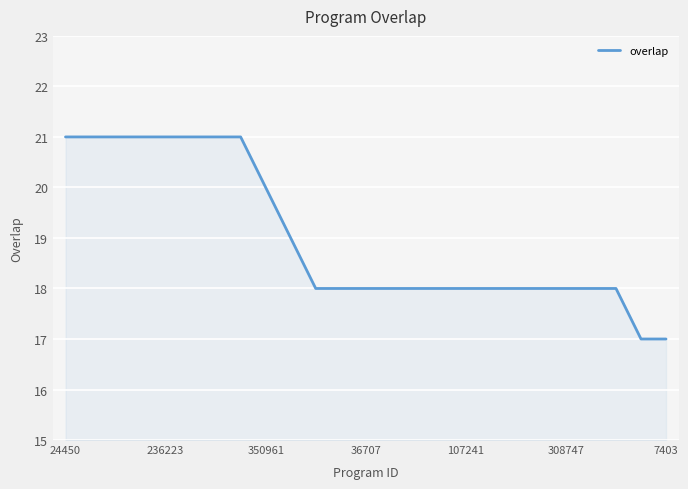

Reading left to right, list all the values displayed in this chart.

21	21	21	21	21	21	21	21	20	19	18	18	18	18	18	18	18	18	18	18	18	18	18	17	17